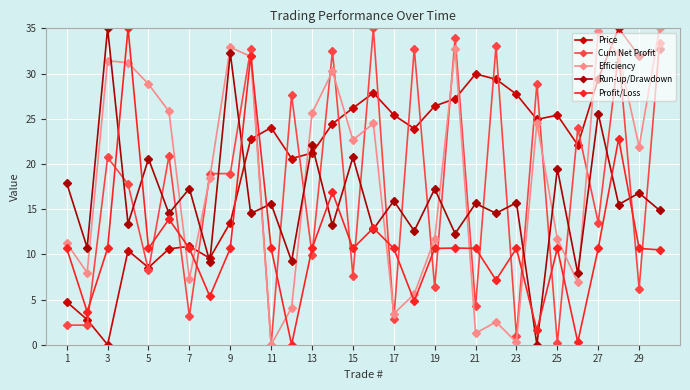

True or false: Cum Net Profit and Price intersect in this chart.

True